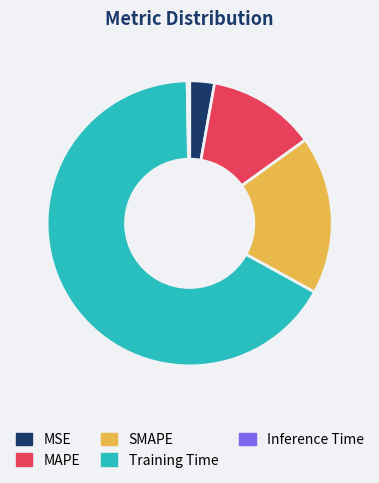

Is it true that MSE is 14% of the pie?

False